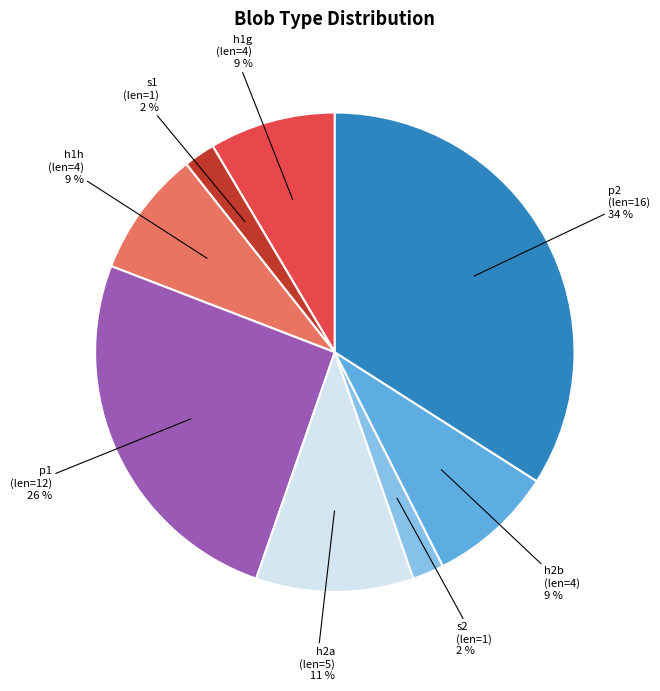

Which slice is the largest?

p2 (len=16)